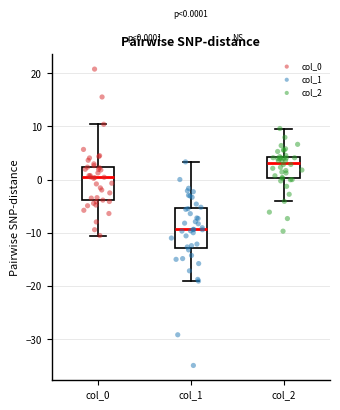

Which box is the tallest, from its lower edge to its upper edge?

col_1